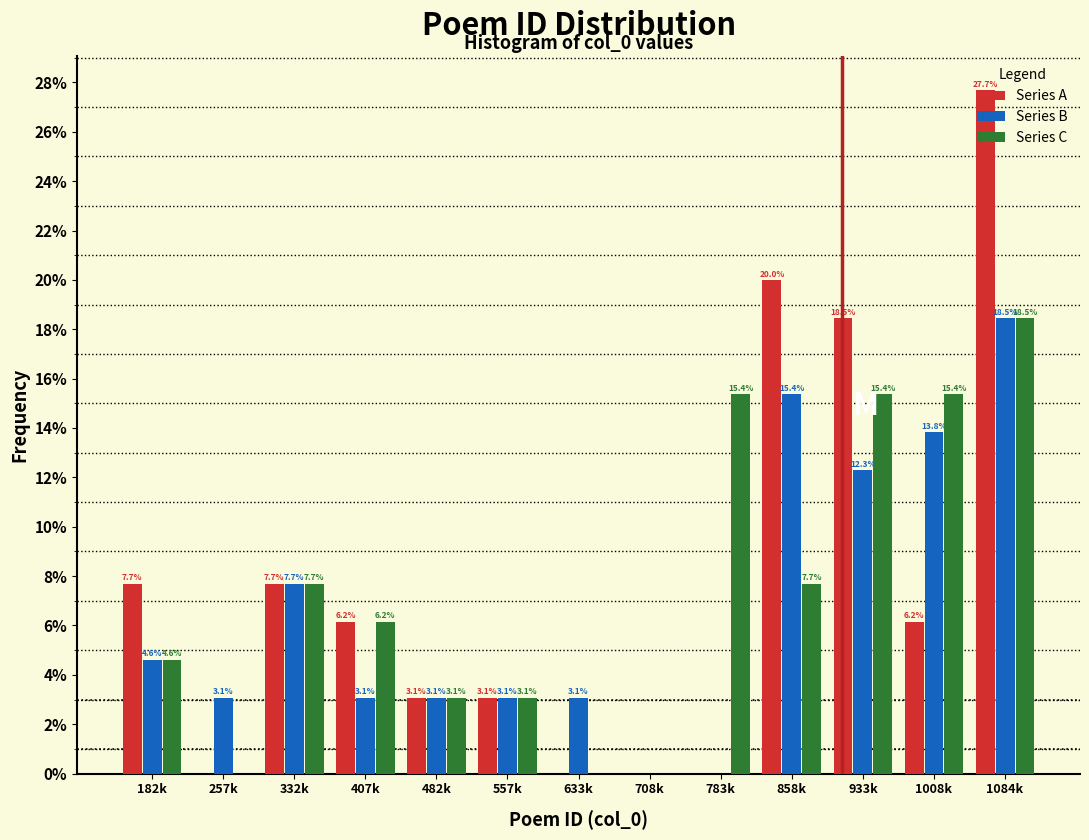

Which category has the highest value across all series?

1084k